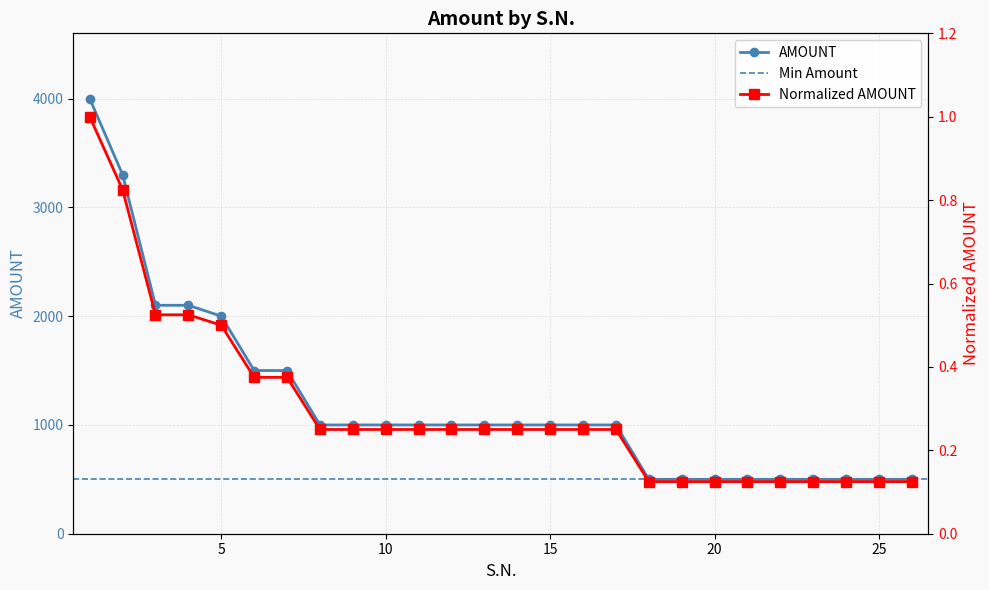

Reading right to left, what are all the values shown in this chart?

26=0.1	25=0.1	24=0.1	23=0.1	22=0.1	21=0.1	20=0.1	19=0.1	18=0.1	17=0.2	16=0.2	15=0.2	14=0.2	13=0.2	12=0.2	11=0.2	10=0.2	9=0.2	8=0.2	7=0.4	6=0.4	5=0.5	4=0.5	3=0.5	2=0.8	1=1.0